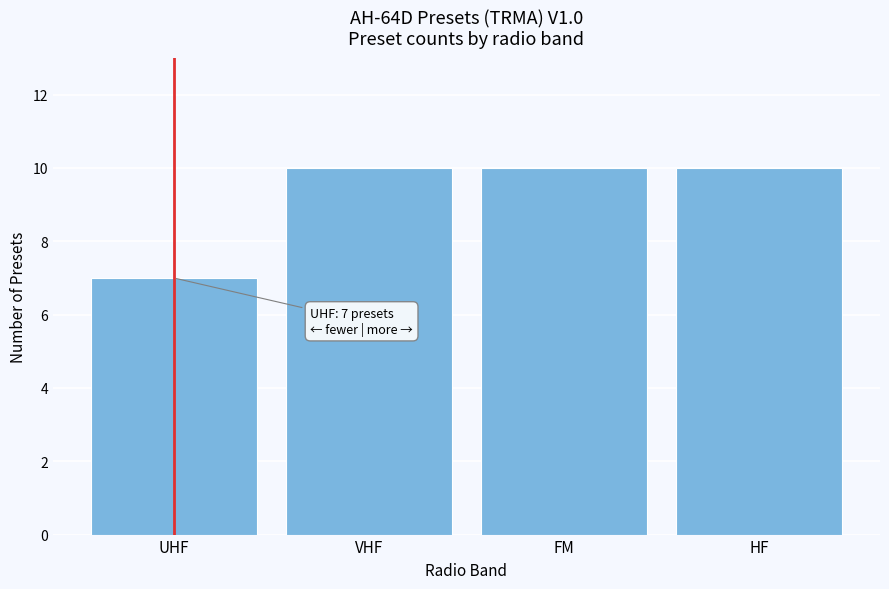

Reading left to right, extract all data points from this chart.

UHF=7	VHF=10	FM=10	HF=10